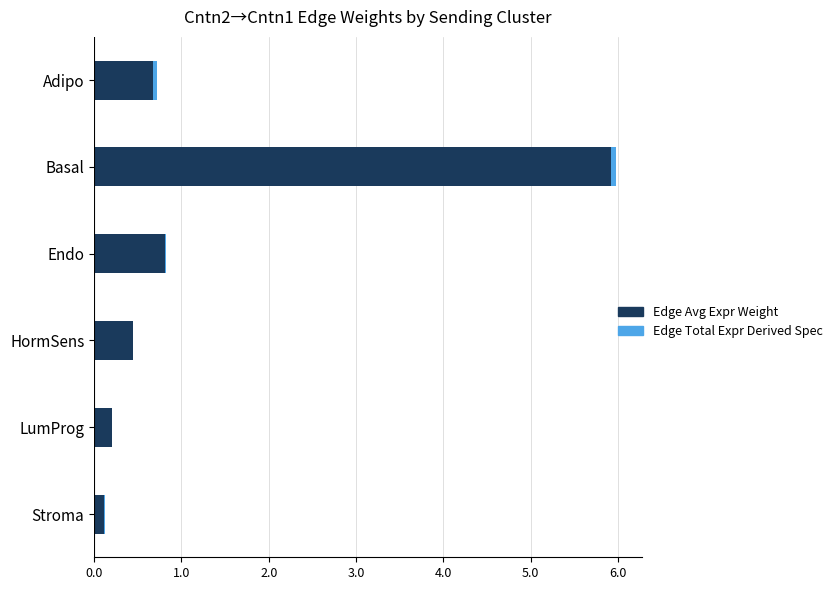

At which category is the sum across all series the highest?

Basal